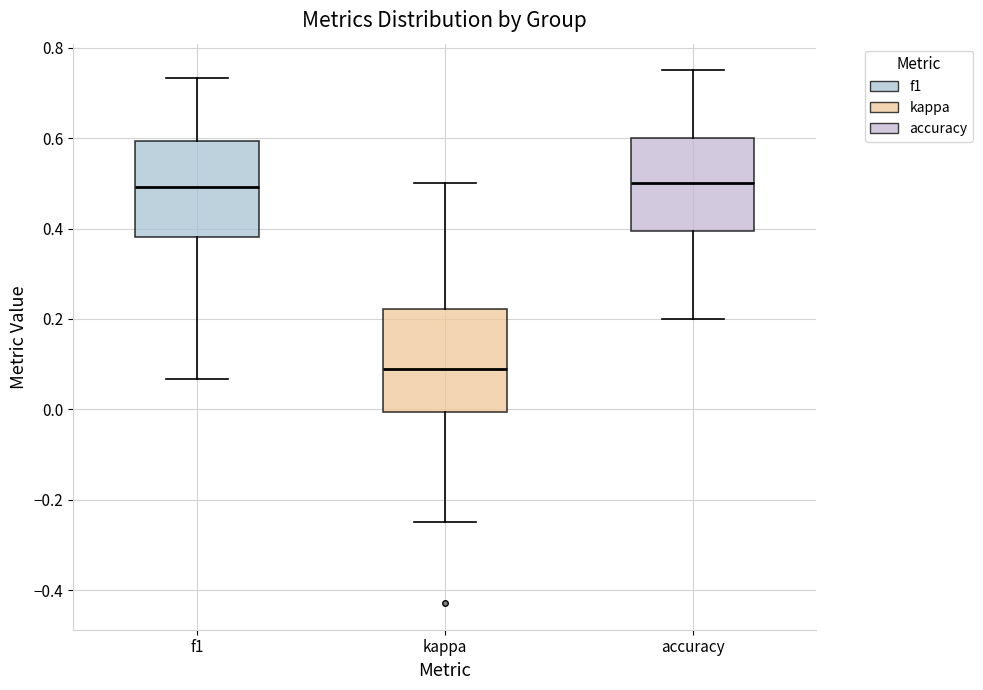

Reading left to right, read every box against the y-axis: the position of its median line, the range the box covers, and the ends of its whiskers. The values are not printed on the chart, so give them approximately, as read against the axis.

f1: median 0.50, box 0.38 to 0.60, whiskers 0.06 to 0.74
kappa: median 0.08, box 0.00 to 0.22, whiskers -0.24 to 0.50
accuracy: median 0.50, box 0.40 to 0.60, whiskers 0.20 to 0.76